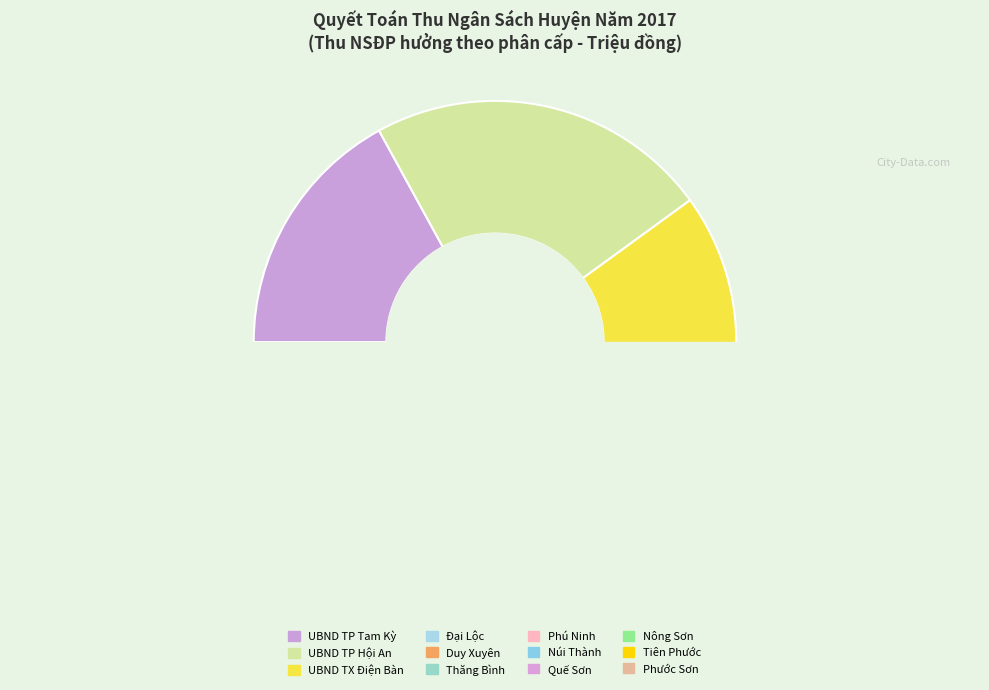

Does UBND huyện Phước Sơn represent more than half of the total?

No